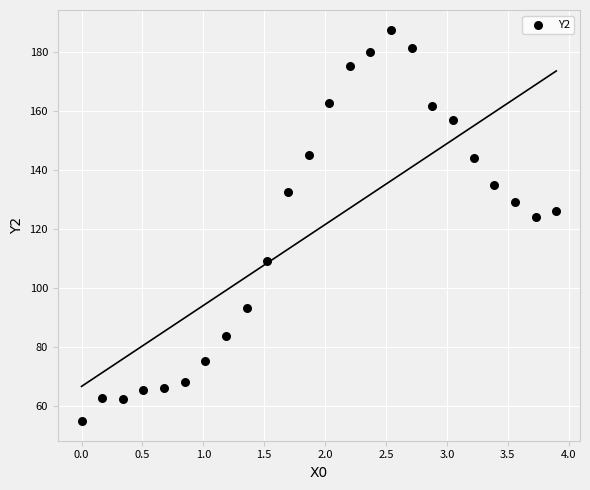

What Y value in the scatter plot is closest to 121?

124.2